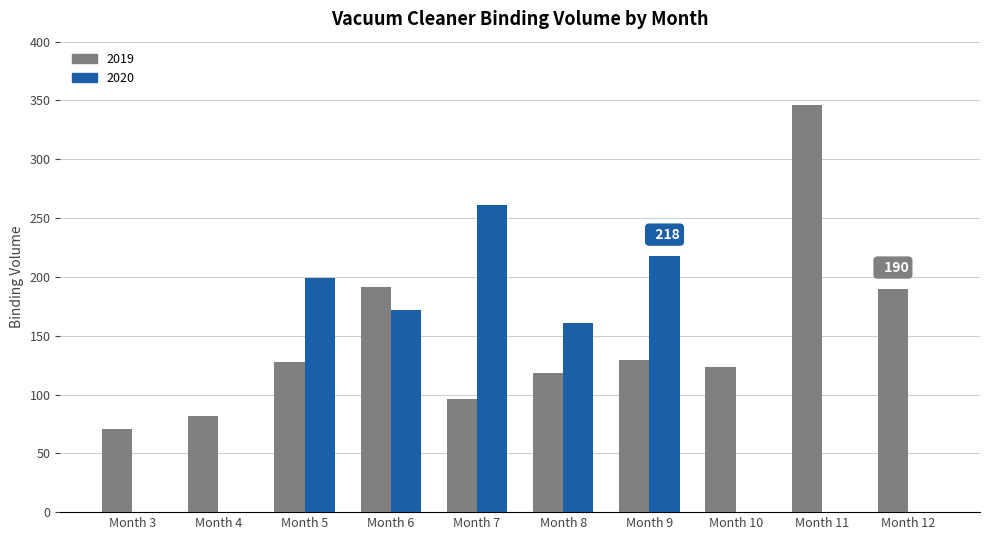

Which has a higher value, Month 10 or Month 7?

Month 10